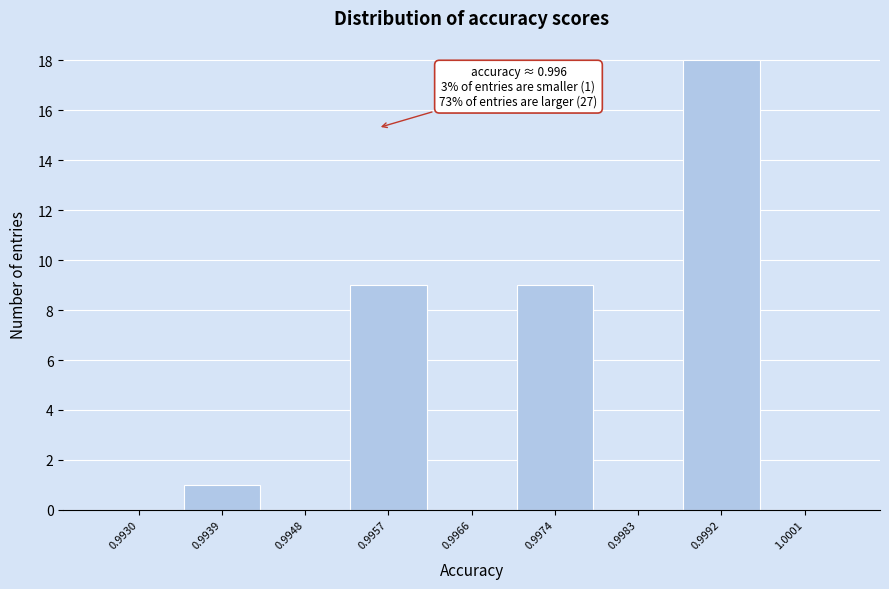

Reading left to right, transcribe all the data shown in this chart.

0.9930=0	0.9939=1	0.9948=0	0.9957=9	0.9966=0	0.9974=9	0.9983=0	0.9992=18	1.0001=0